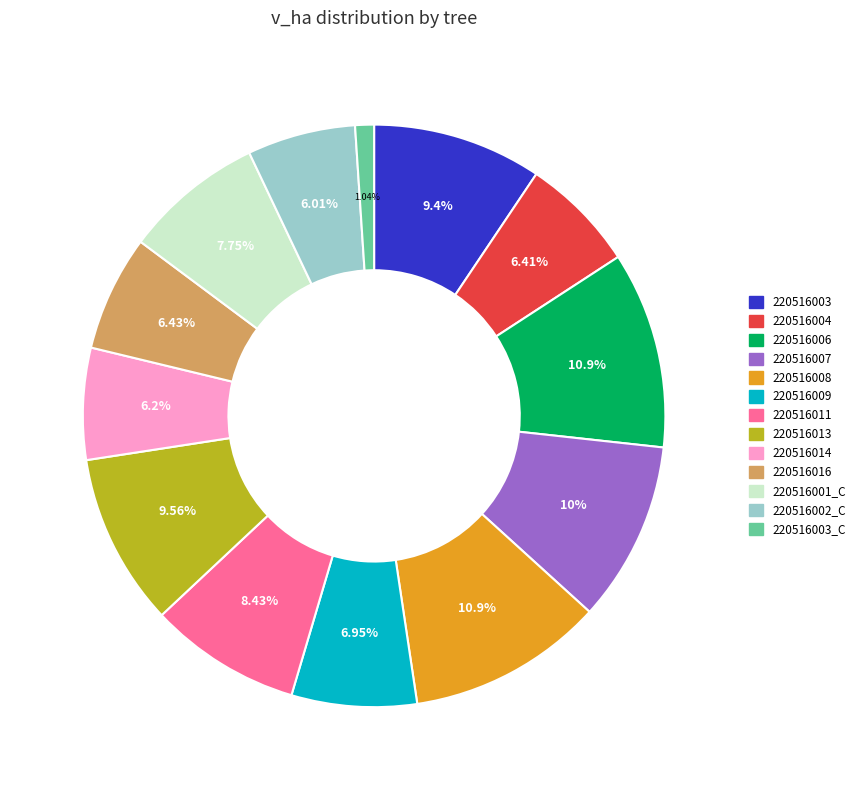

Is there a majority slice in this chart?

No